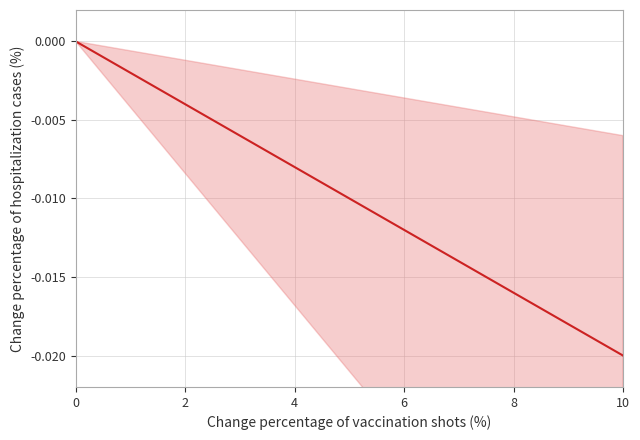

The value at 13 is -0.0. True or false?

False